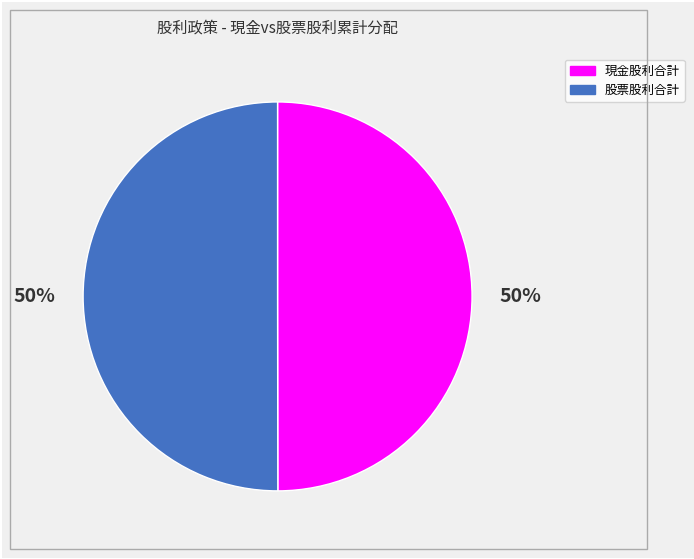

To the nearest percent, what percentage of the pie is 現金股利合計?

50%